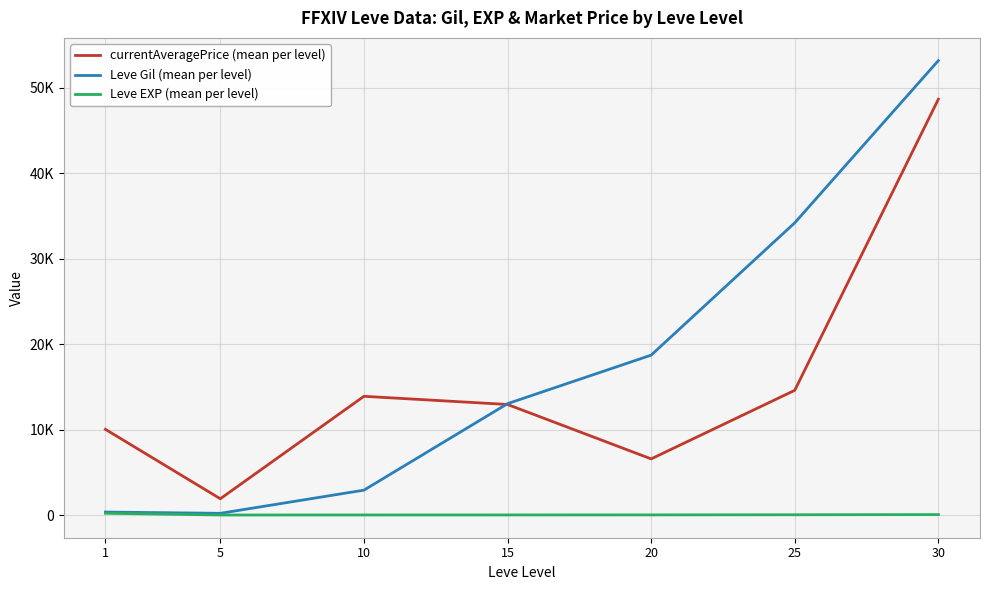

List the labels in order of currentAveragePrice (mean per level) value, smallest first.

5, 20, 1, 15, 10, 25, 30